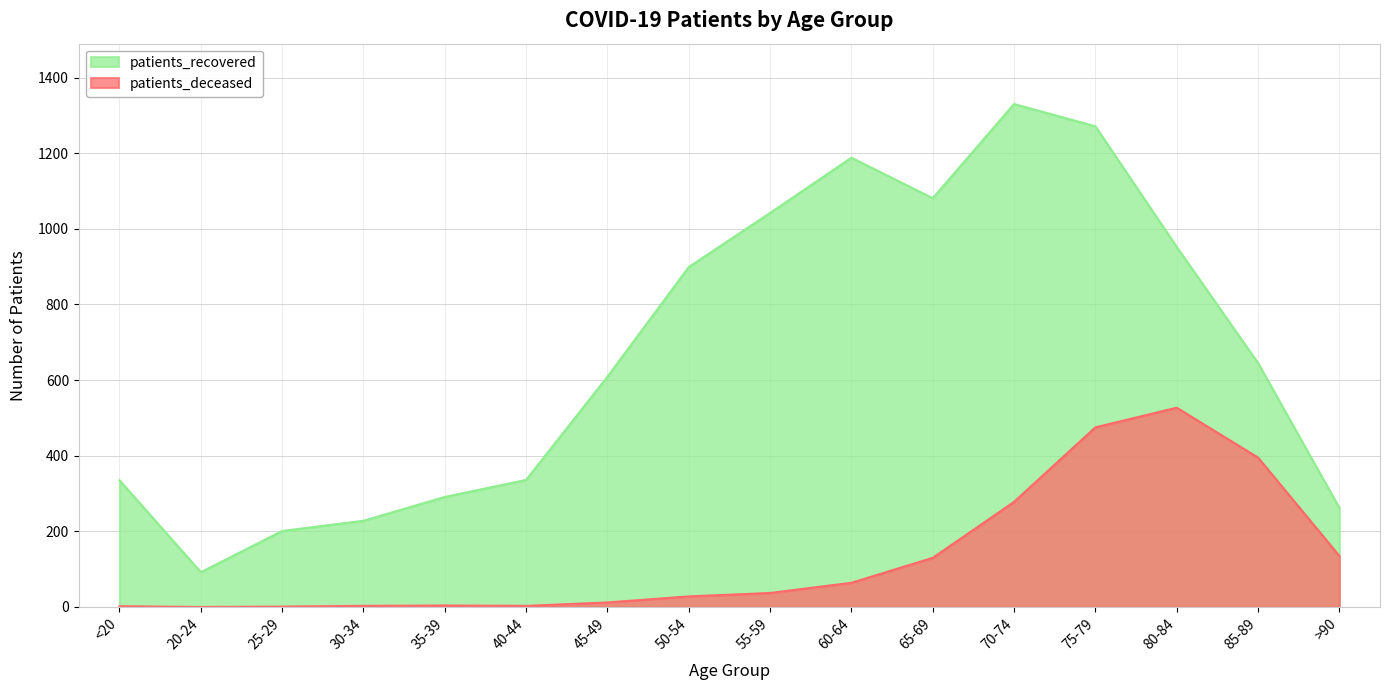

True or false: patients_deceased has a value of 28 at 50-54.

True